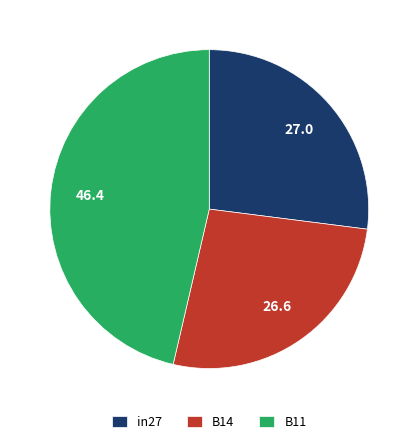

Is there a majority slice in this chart?

No